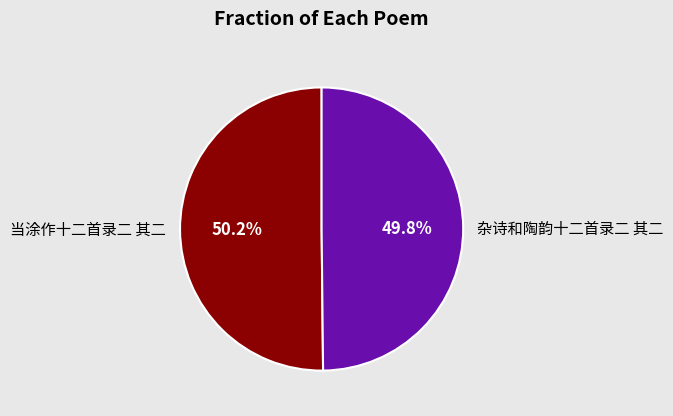

Is there any slice that represents more than half of the pie?

Yes